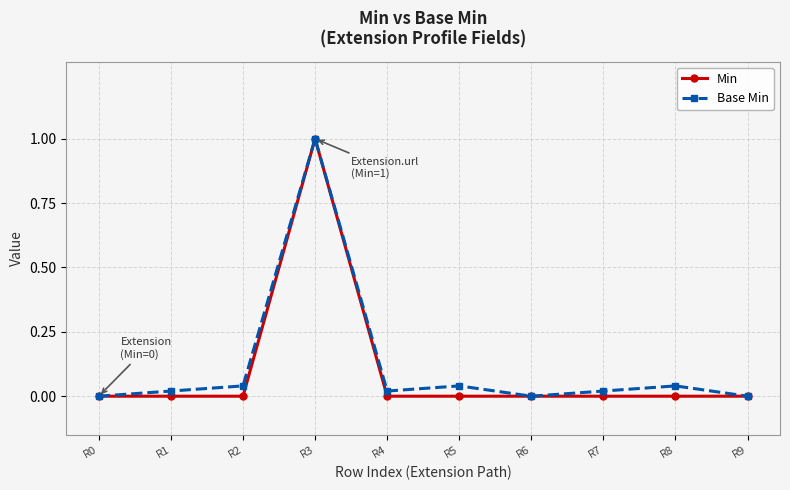

How many lines are shown in the chart?

2